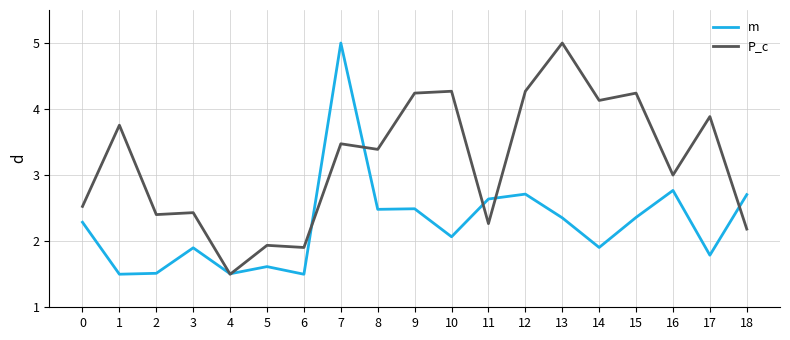

What is the minimum value for P_c?

1.5